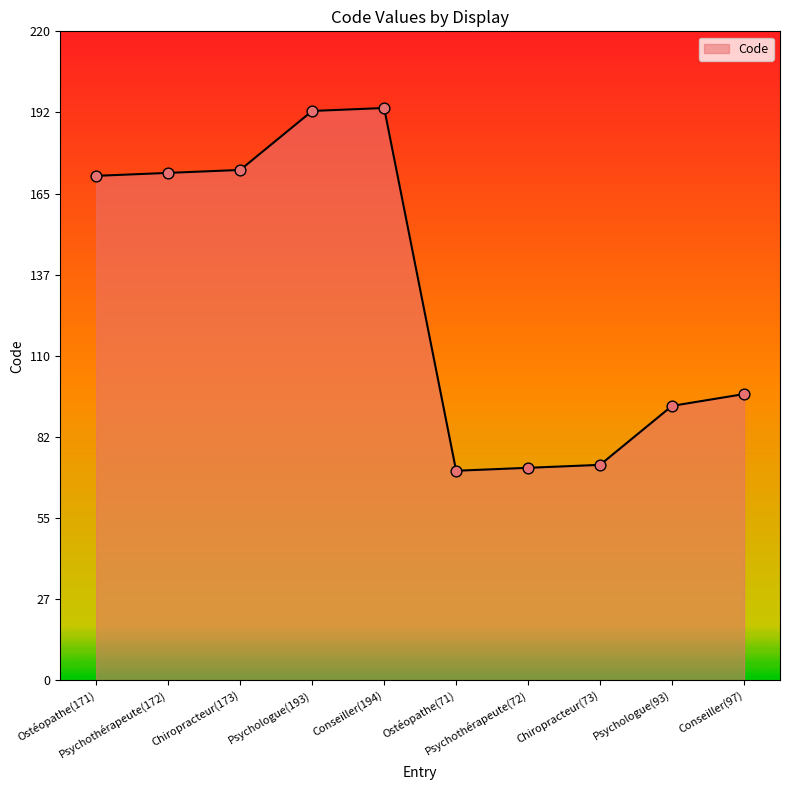

Which has a higher value, Chiropracteur(73) or Psychologue(93)?

Psychologue(93)